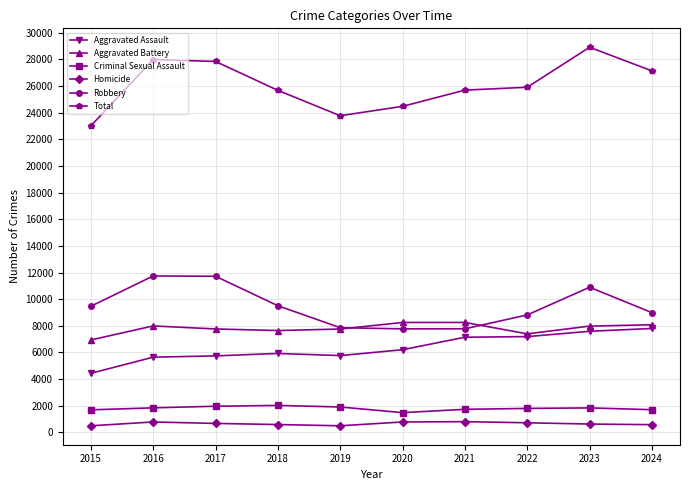

What are all the series names shown in the legend?

Aggravated Assault, Aggravated Battery, Criminal Sexual Assault, Homicide, Robbery, Total